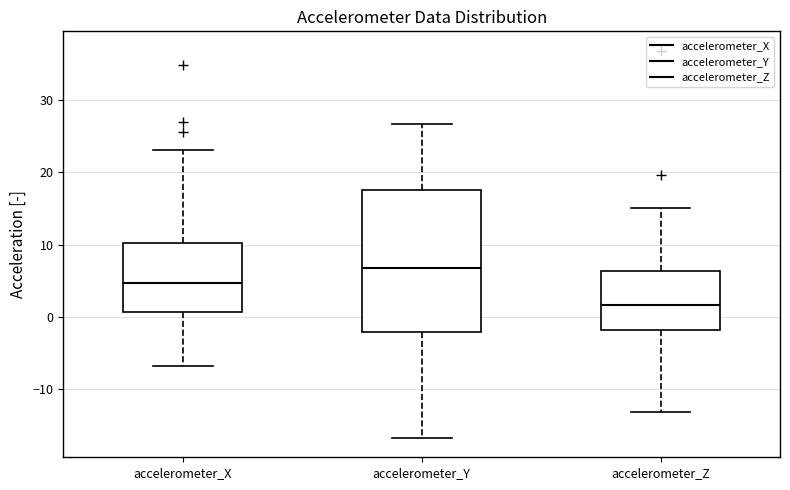

Which box has the lowest median line?

accelerometer_Z